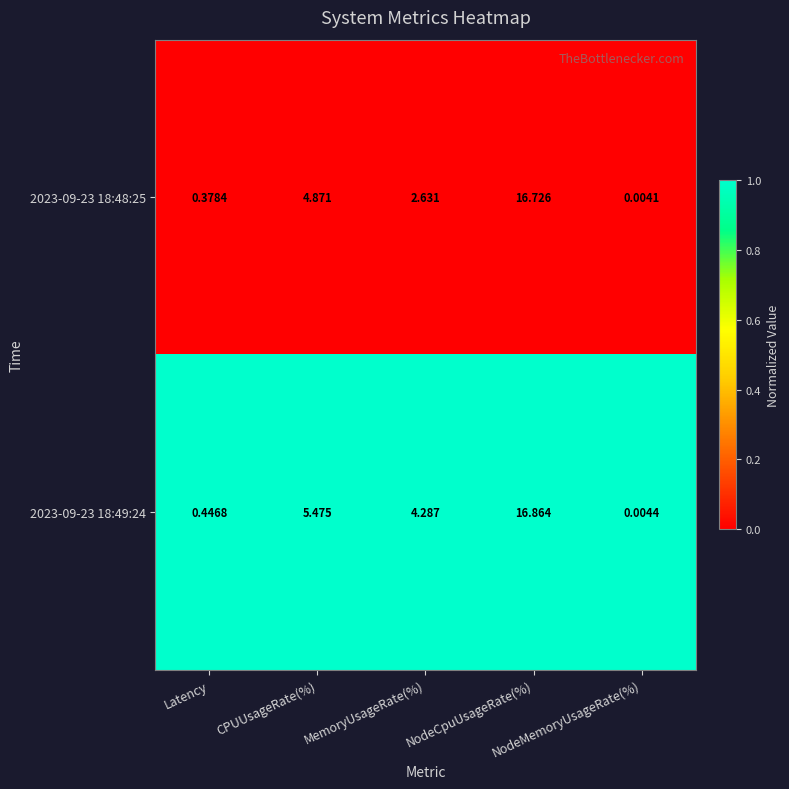

Which category has the highest value across all series?

NodeCpuUsageRate(%)